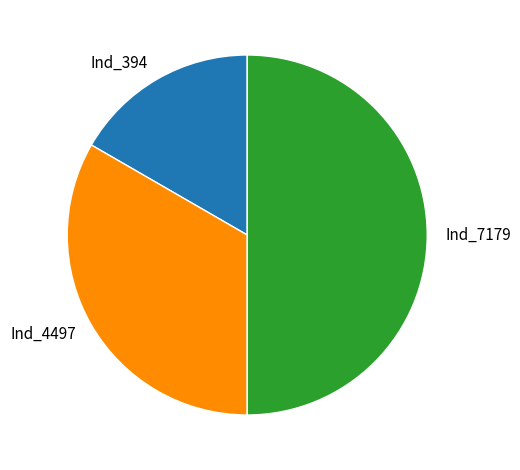

Rank the categories by value from lowest to highest.

Ind_394, Ind_4497, Ind_7179